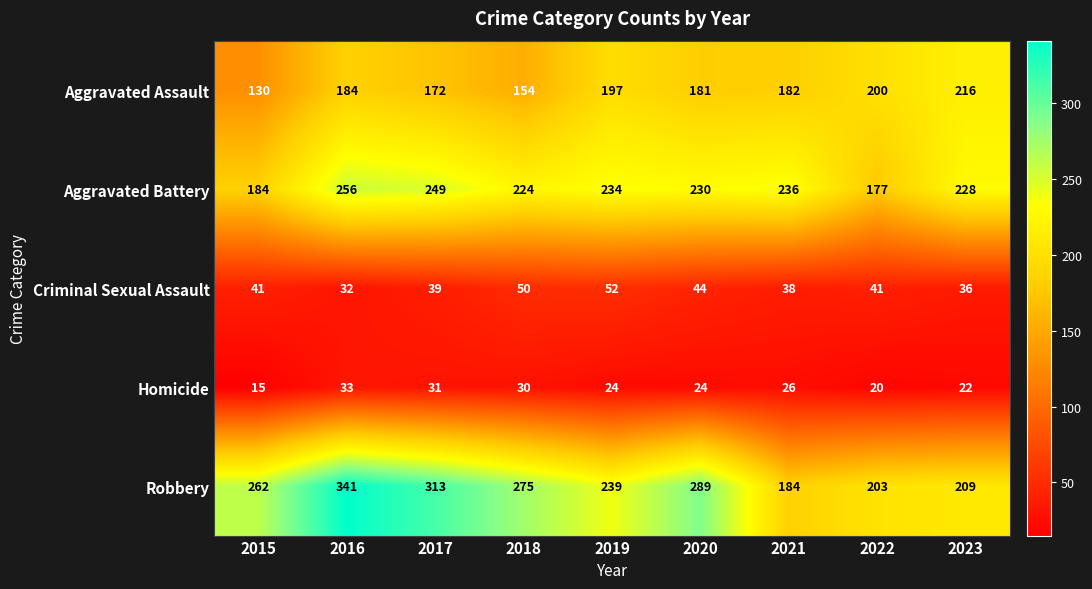

What is the sum of all Criminal Sexual Assault values?

373